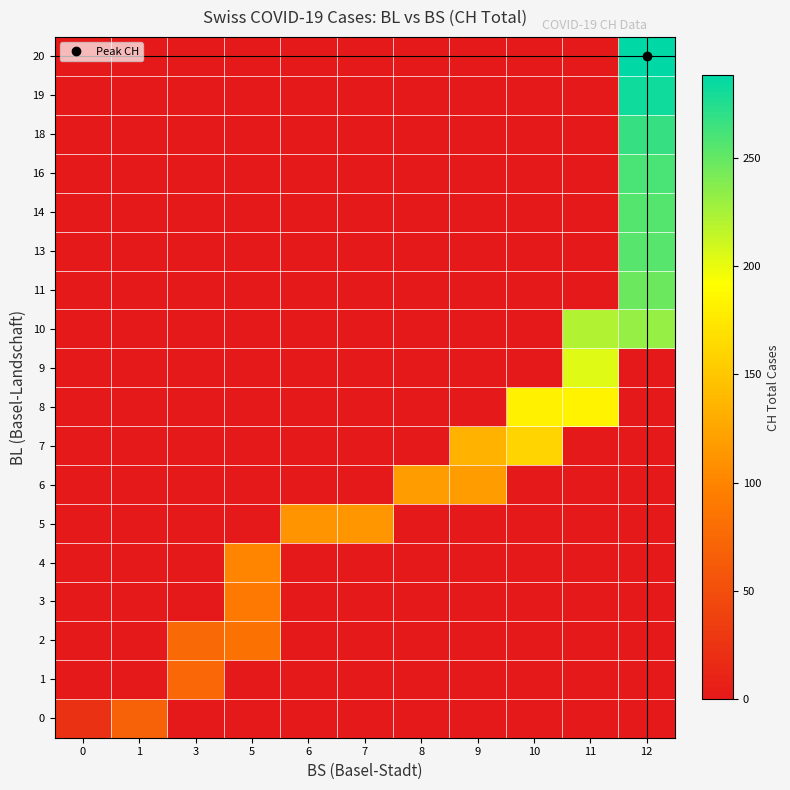

Rank the series by their maximum value, from lowest to highest.

0, 1, 2, 3, 4, 5, 6, 7, 8, 9, 10, 11, 13, 14, 16, 18, 19, 20